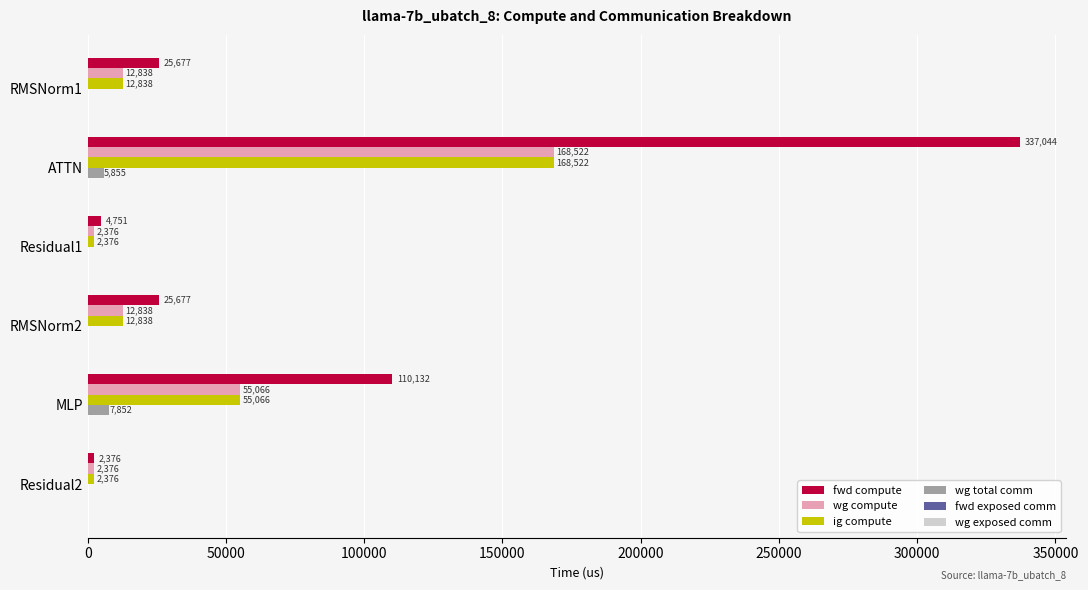

What is the sum of the wg compute values at Residual1 and RMSNorm1?

15214.0